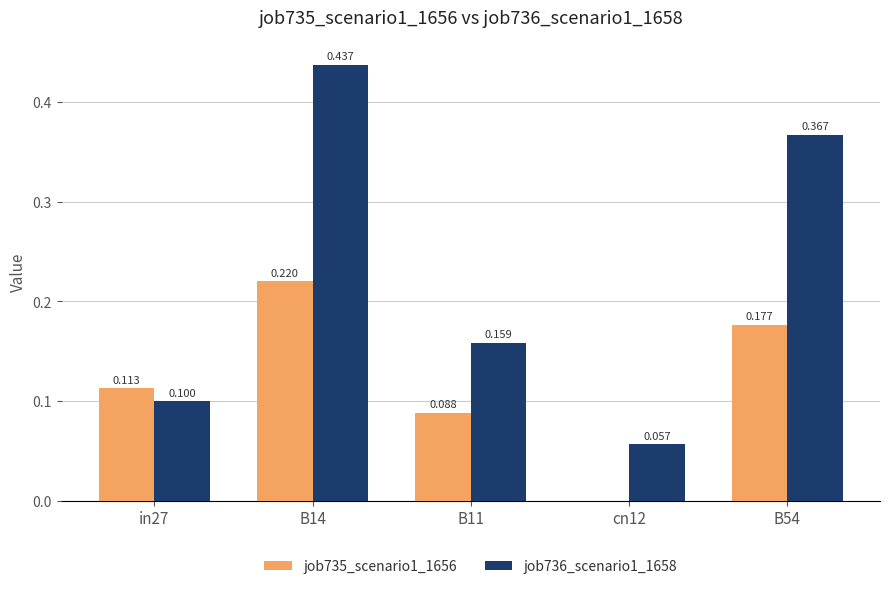

Is the value of job735_scenario1_1656 at in27 greater than the value of job736_scenario1_1658 at B54?

No